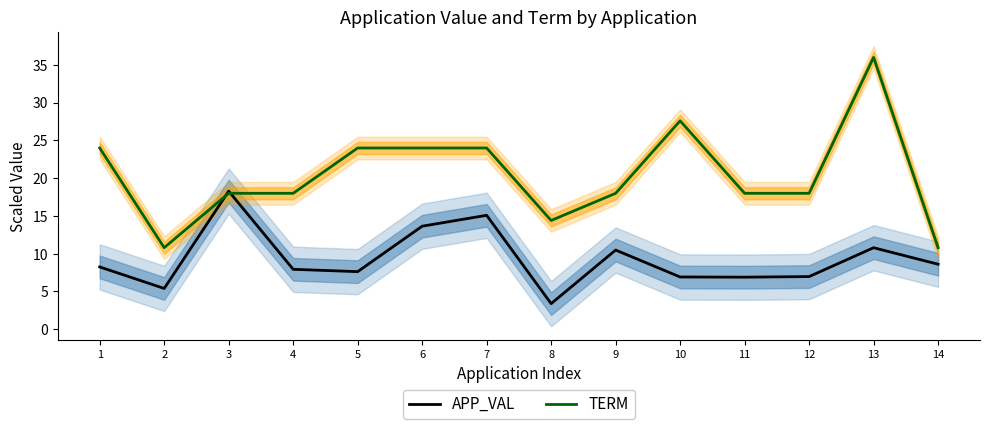

What is the spread (max minus min) of values at 12?

11.0